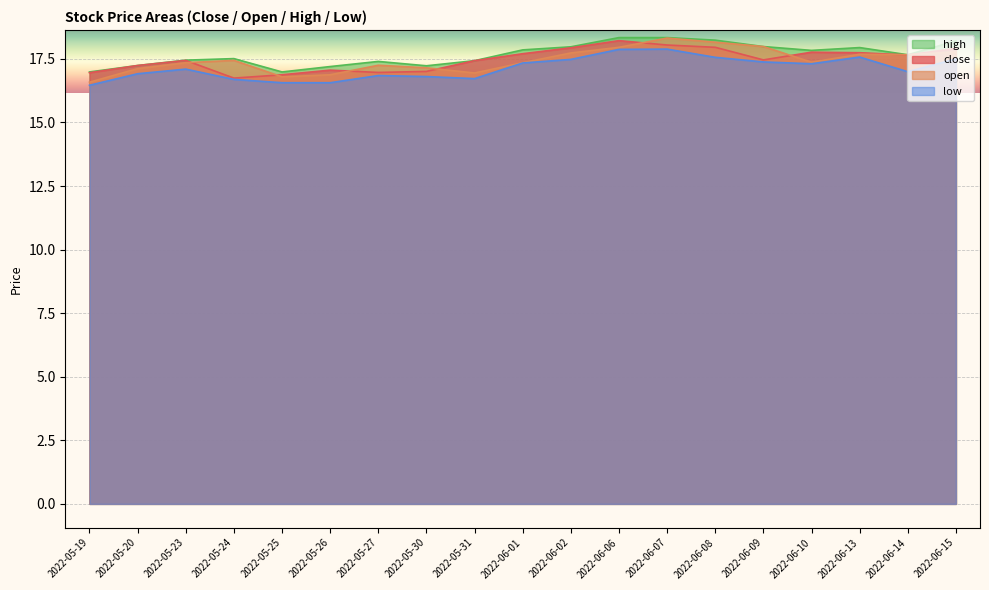

What are all the series names shown in the legend?

high, close, open, low